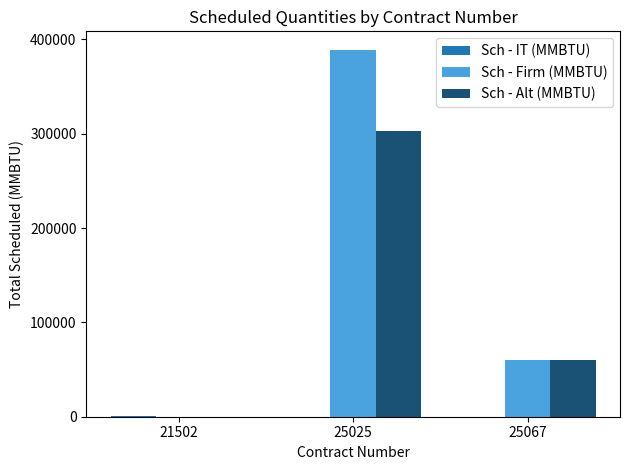

What is the total value across all series at 25067?

120152